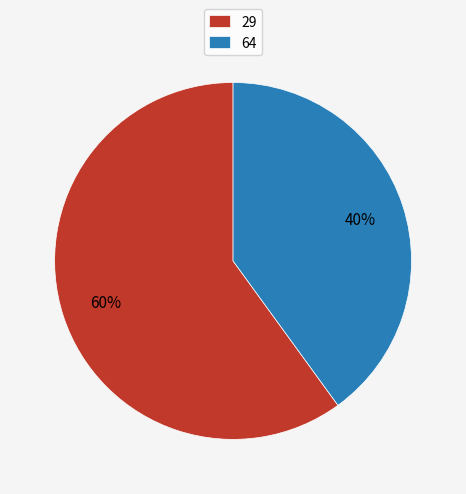

Does any single category account for the majority?

Yes